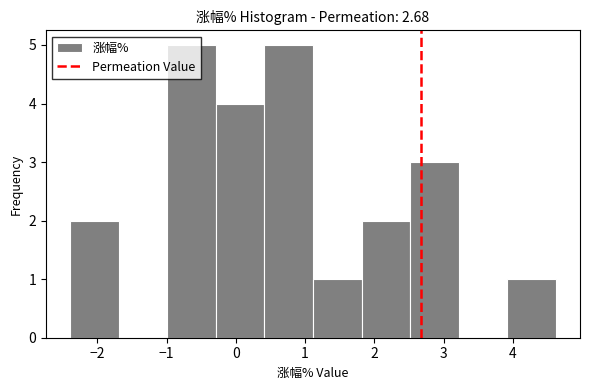

What is the height of the bar covering 0.4 to 1.1 on the x-axis? Neither the bar edges nor the heights are printed on the chart, so give them approximately, as read against the axes.

5